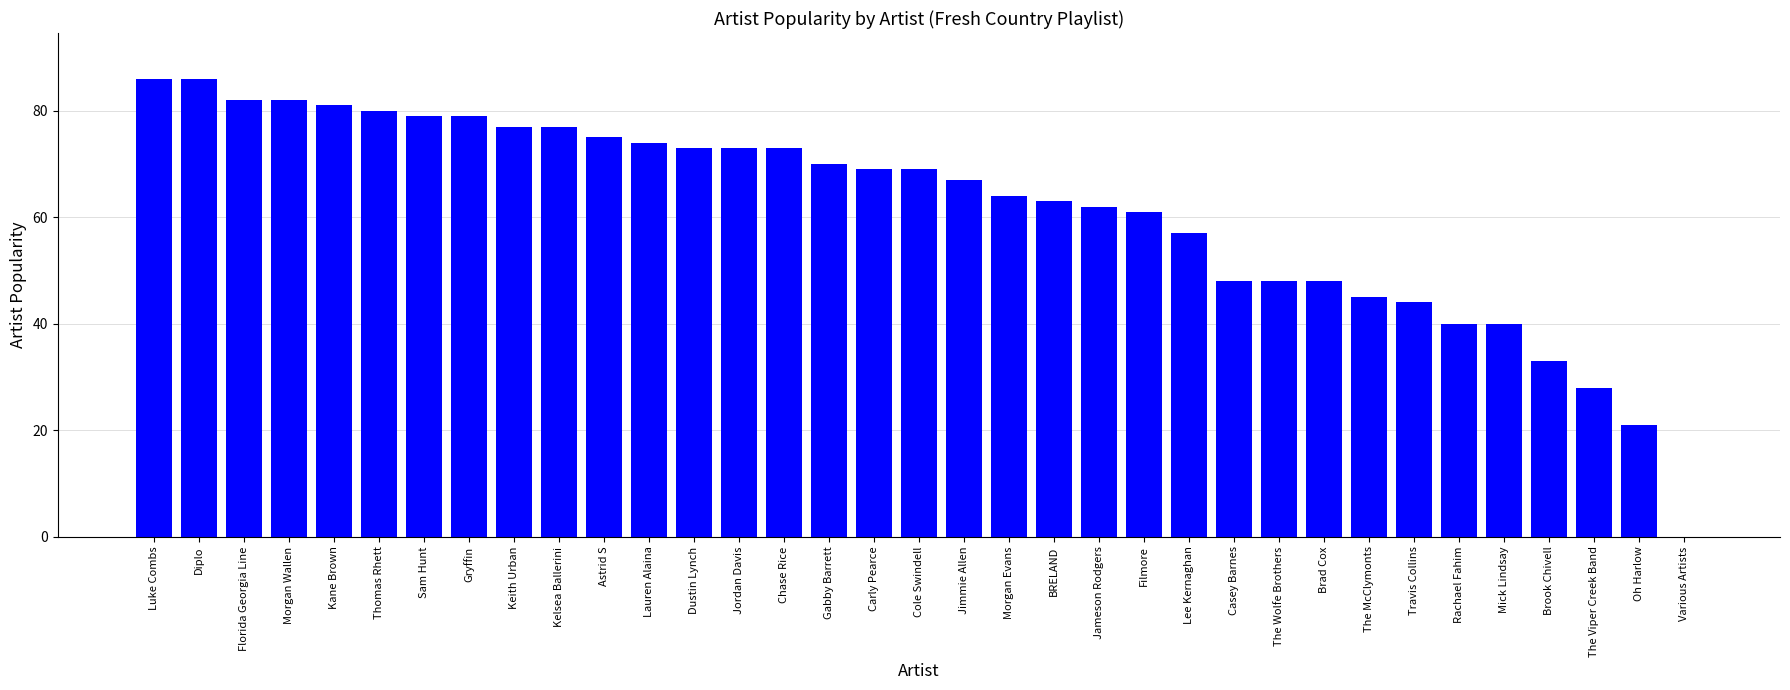

What is the approximate value at Diplo, to the nearest 10?

90